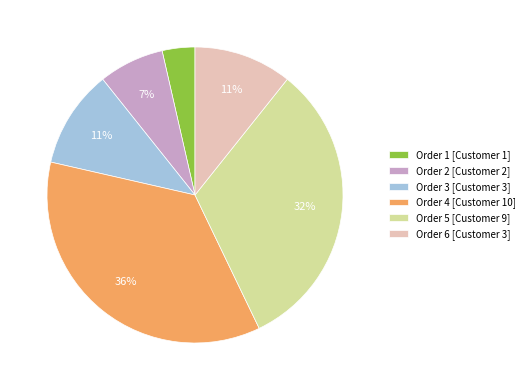

Is there a majority slice in this chart?

No